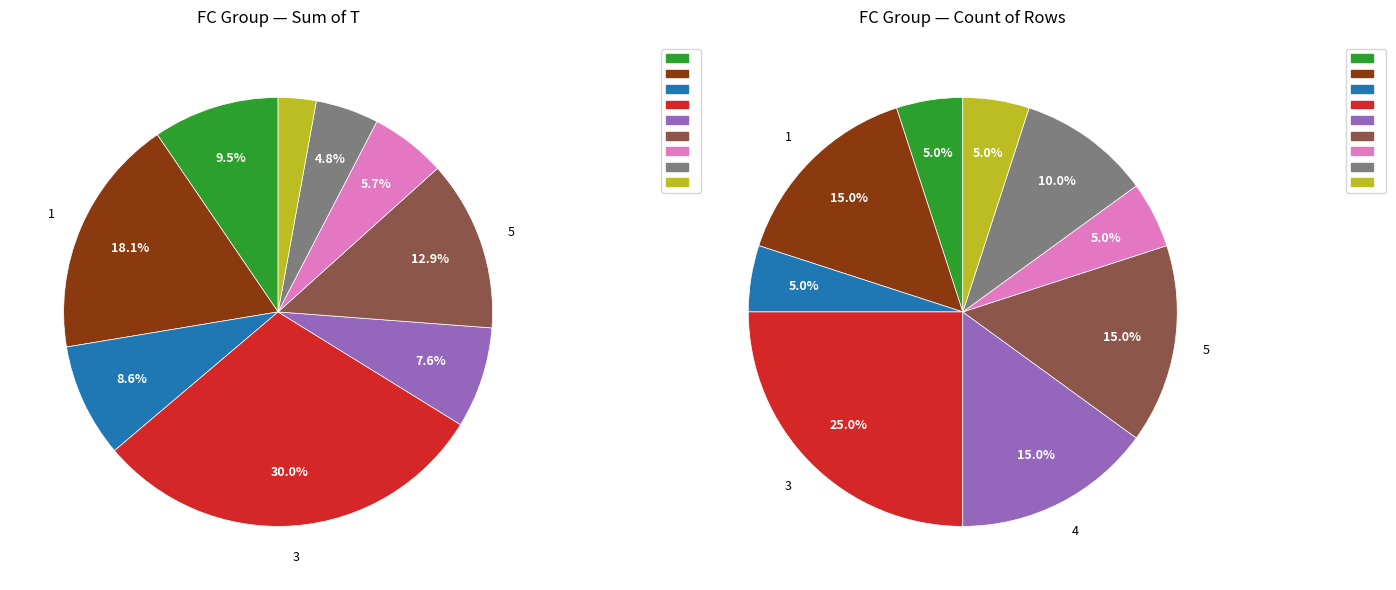

True or false: 4 accounts for 7% of the total.

True